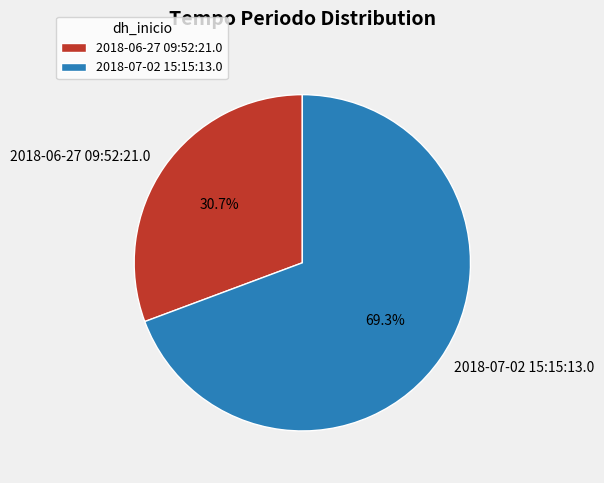

Combined, do 2018-06-27 09:52:21.0 and 2018-07-02 15:15:13.0 account for over 50%?

Yes